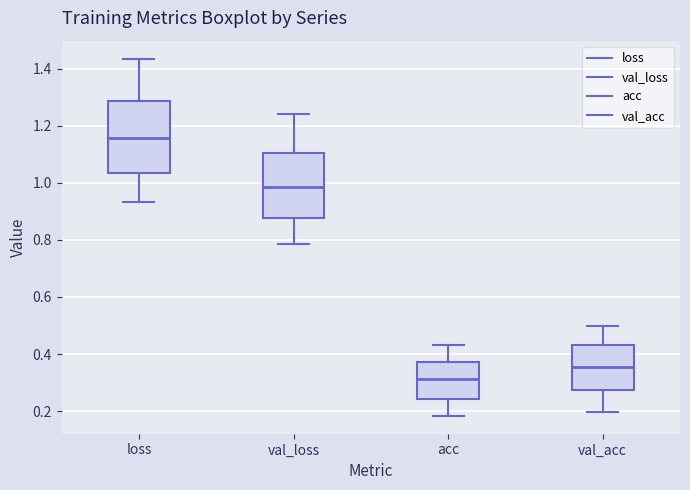

Which box is the tallest, from its lower edge to its upper edge?

loss